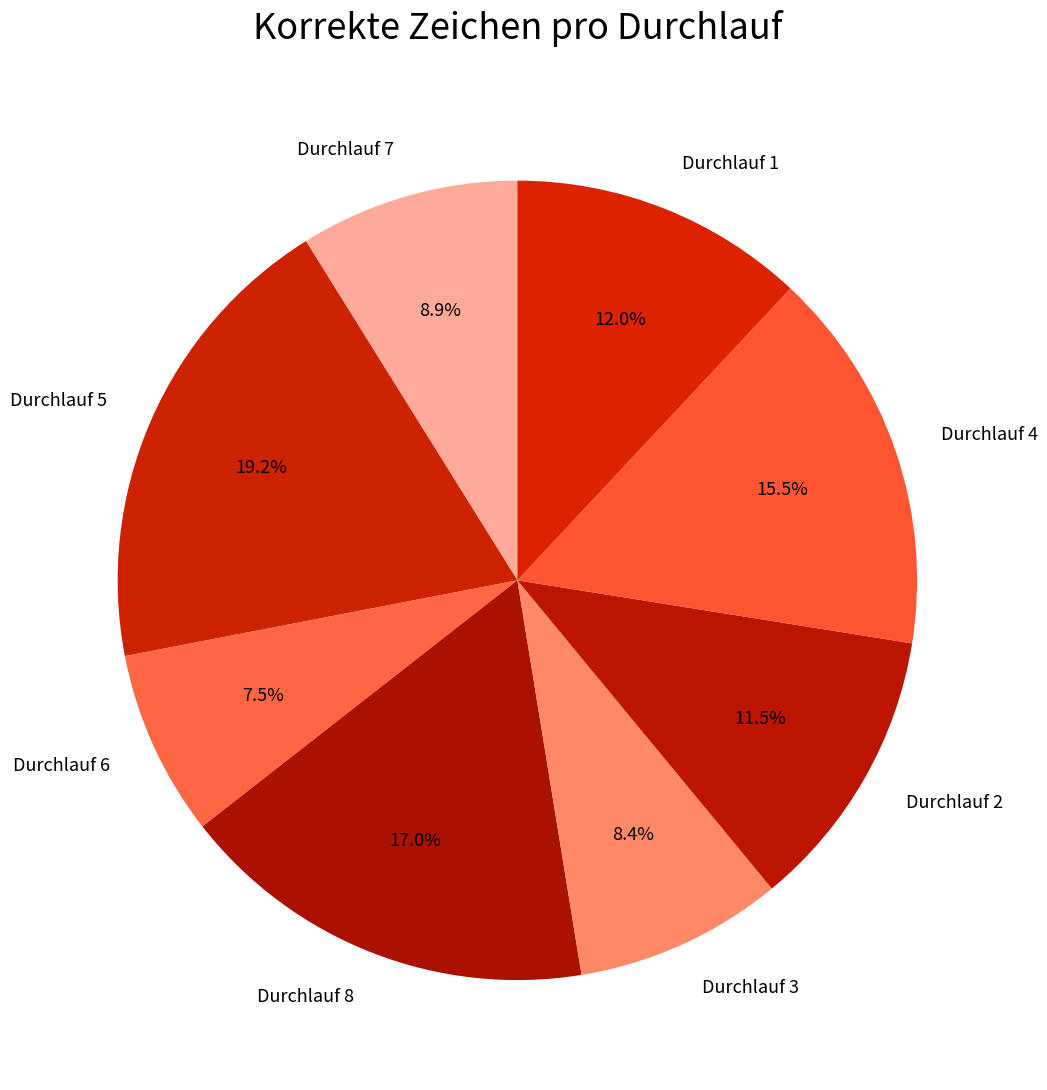

Does any single category account for the majority?

No